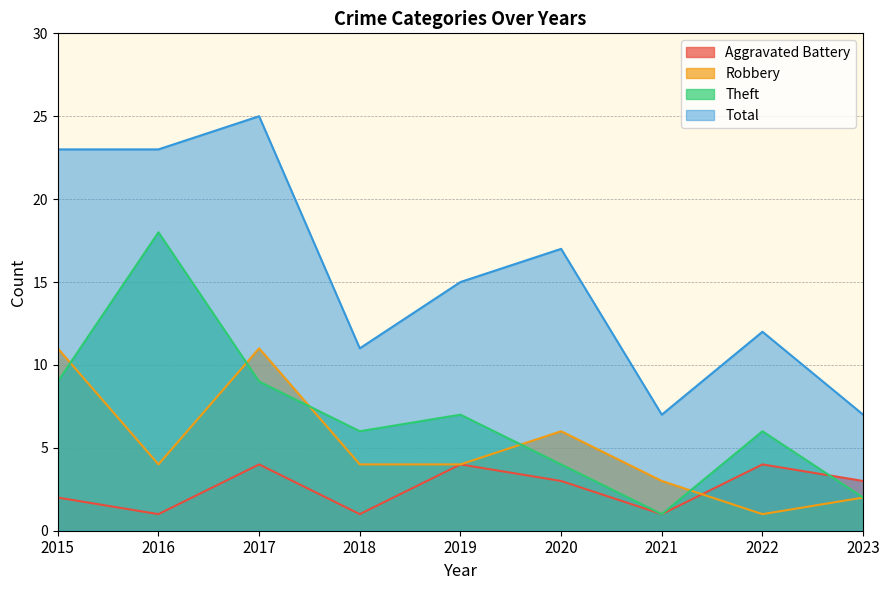

Where is the first local minimum for Robbery?

2016